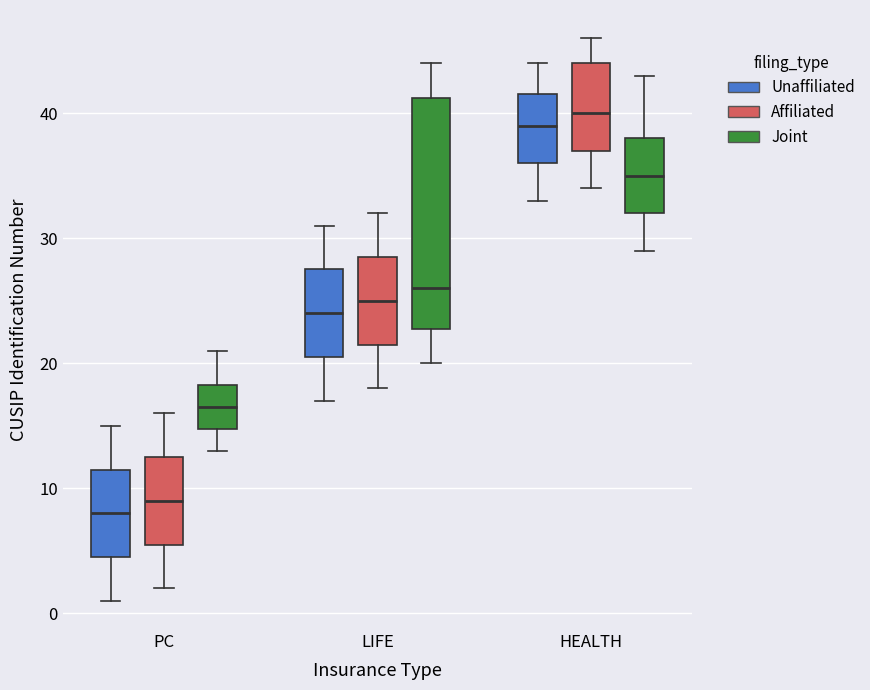

Where is the lower edge of the box for PC (Affiliated) on the y-axis? The values are not printed on the chart, so give them approximately, as read against the axis.

6